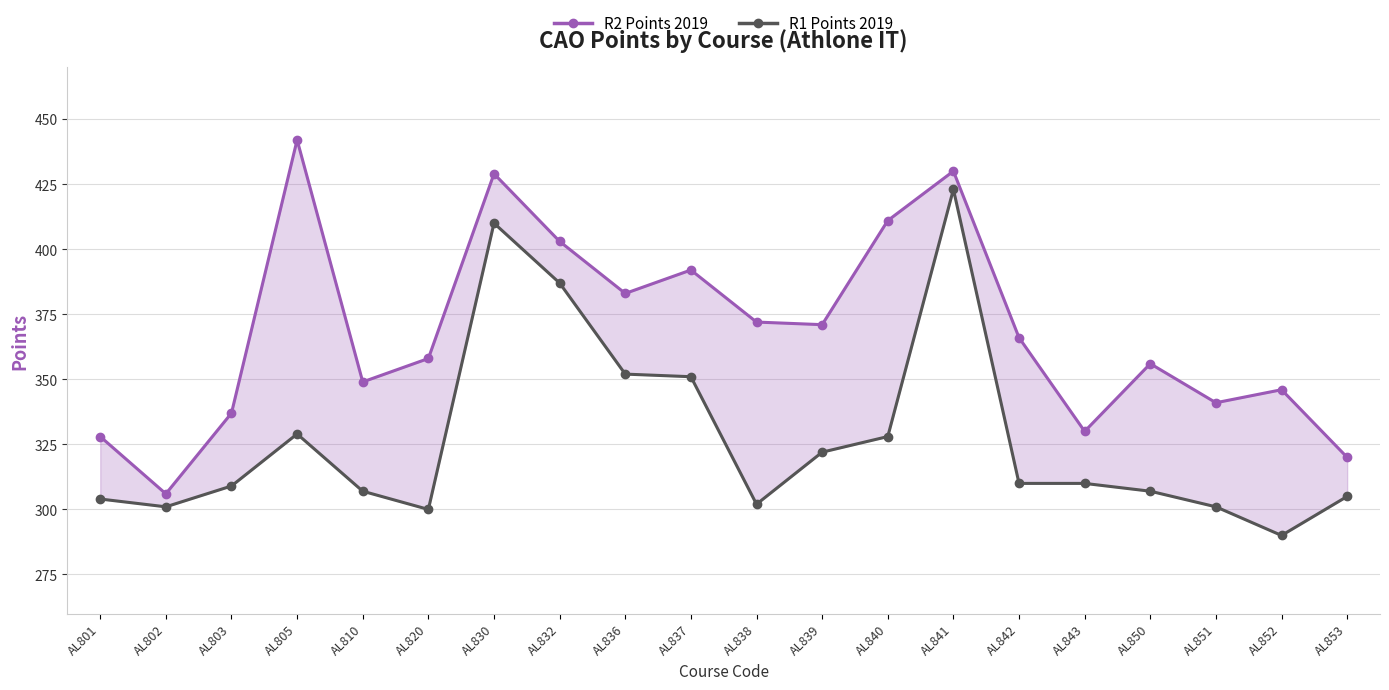

Which series changed the most between AL830 and AL851?

R1 Points 2019